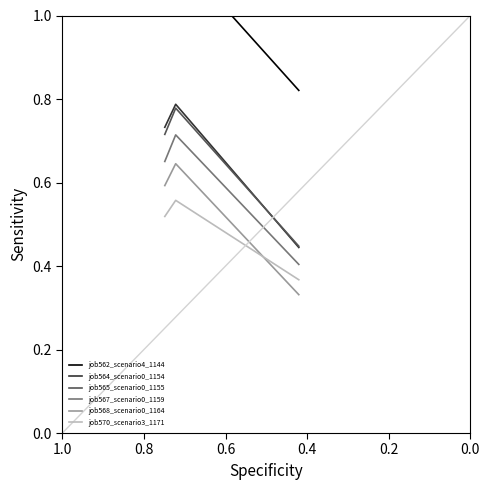

What is the difference between the job570_scenario3_1171 values at 0.6 and 1.0?

0.2